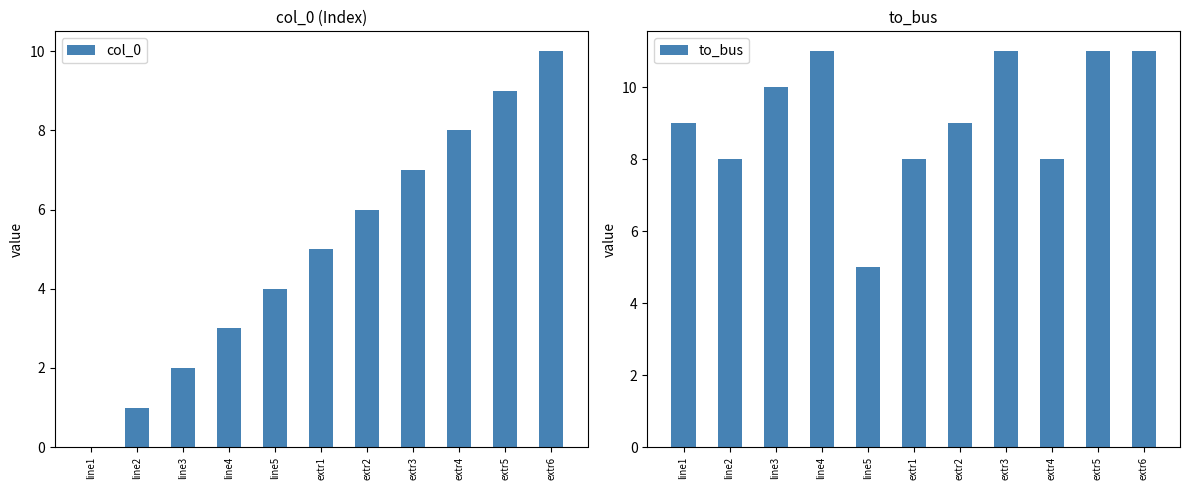

Which category has the highest value in the col_0 series?

extr6